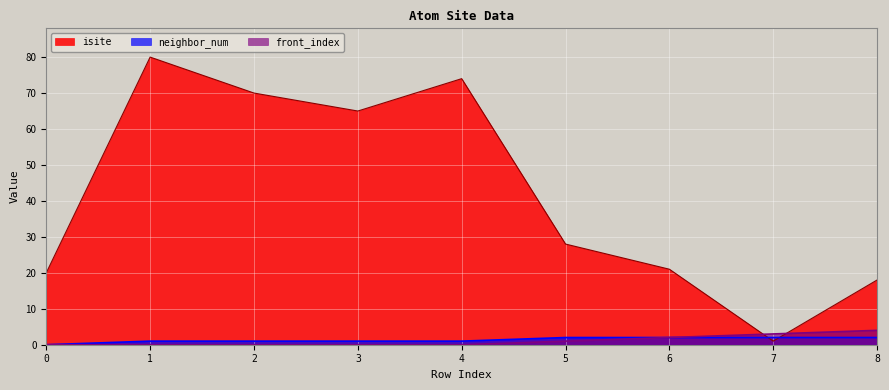

True or false: isite has a value of 2 at 7.

False